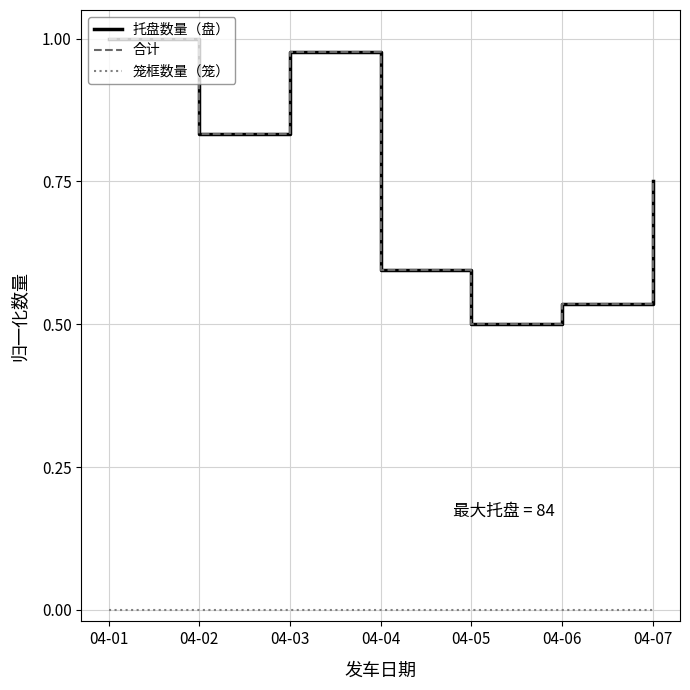

Which has a higher value, 04-02 or 04-05?

04-02